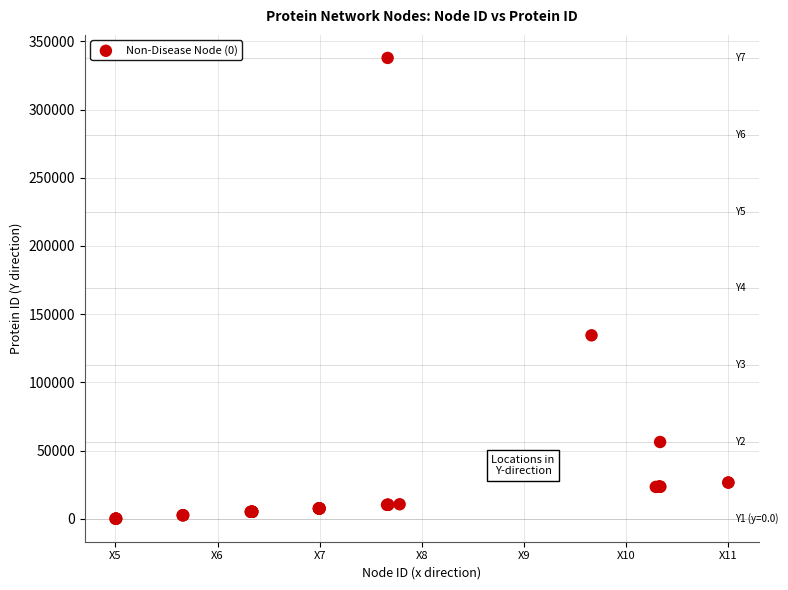

What Y value in the scatter plot is closest to 168955?

134492